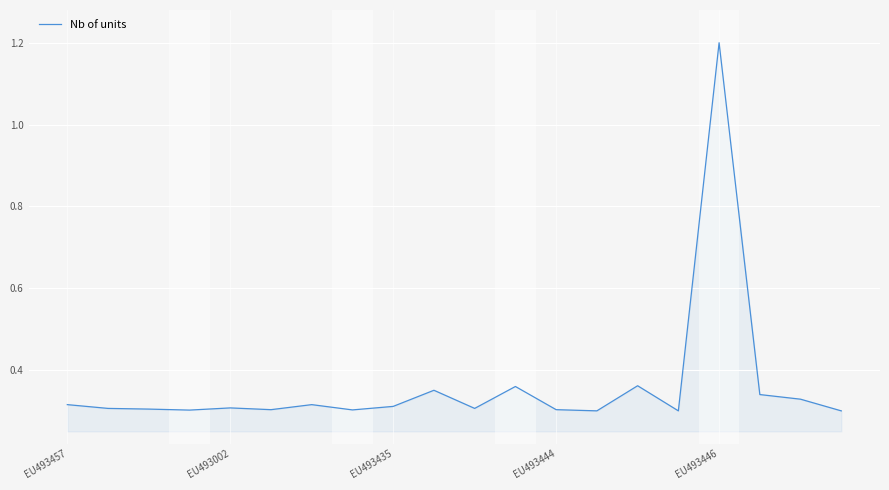

What is the maximum value shown in the chart?

1.2